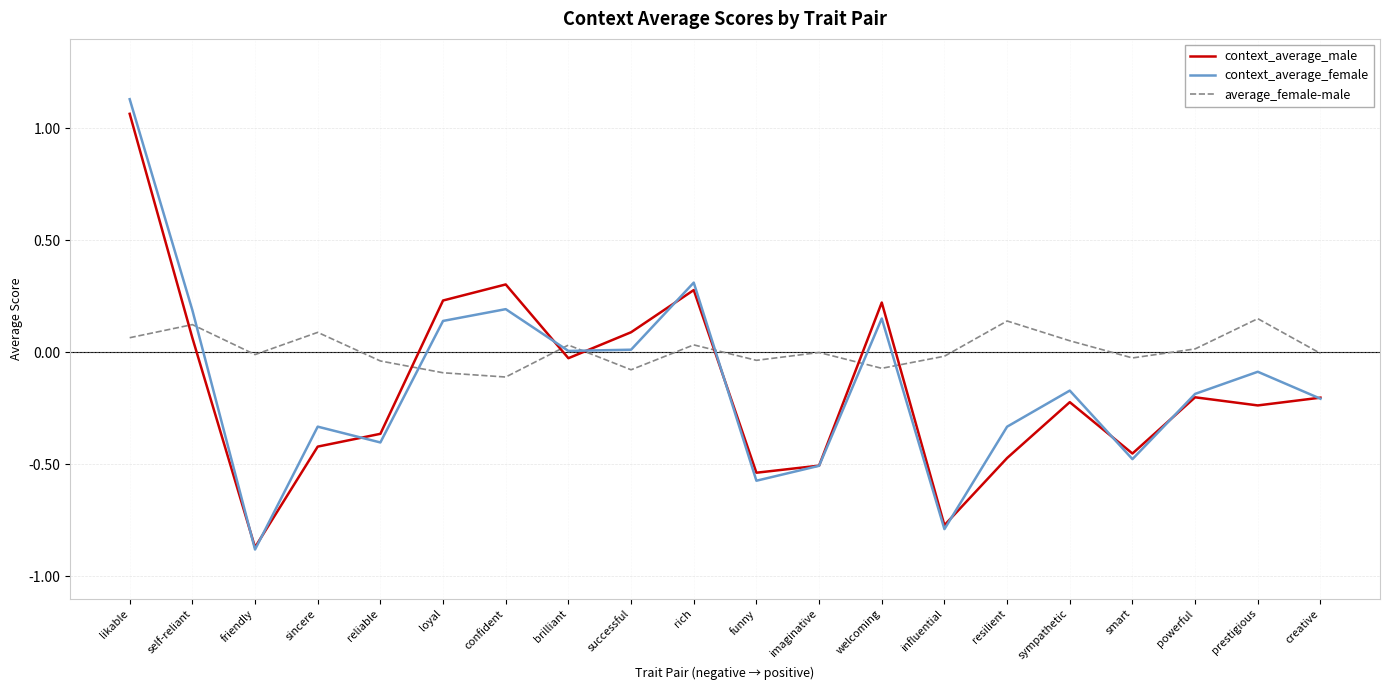

Is this an area chart (filled region under the line)?

No